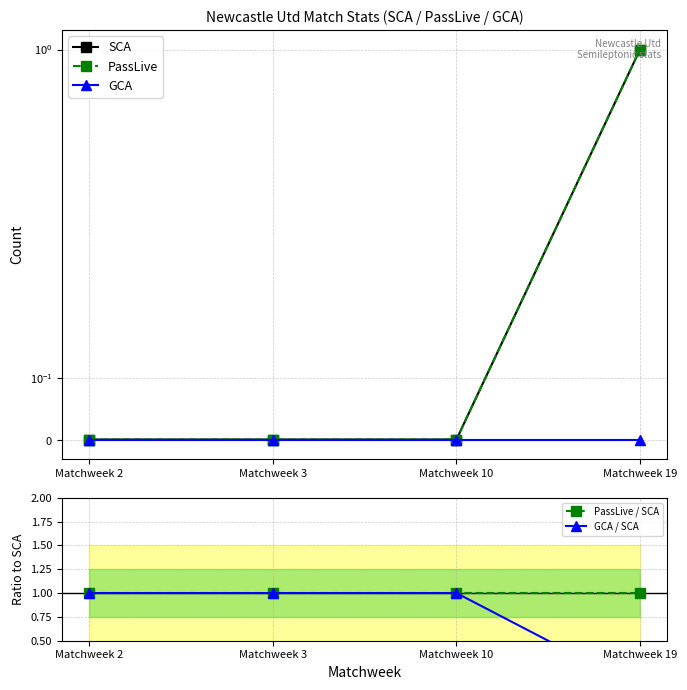

Is this an area chart (filled region under the line)?

No